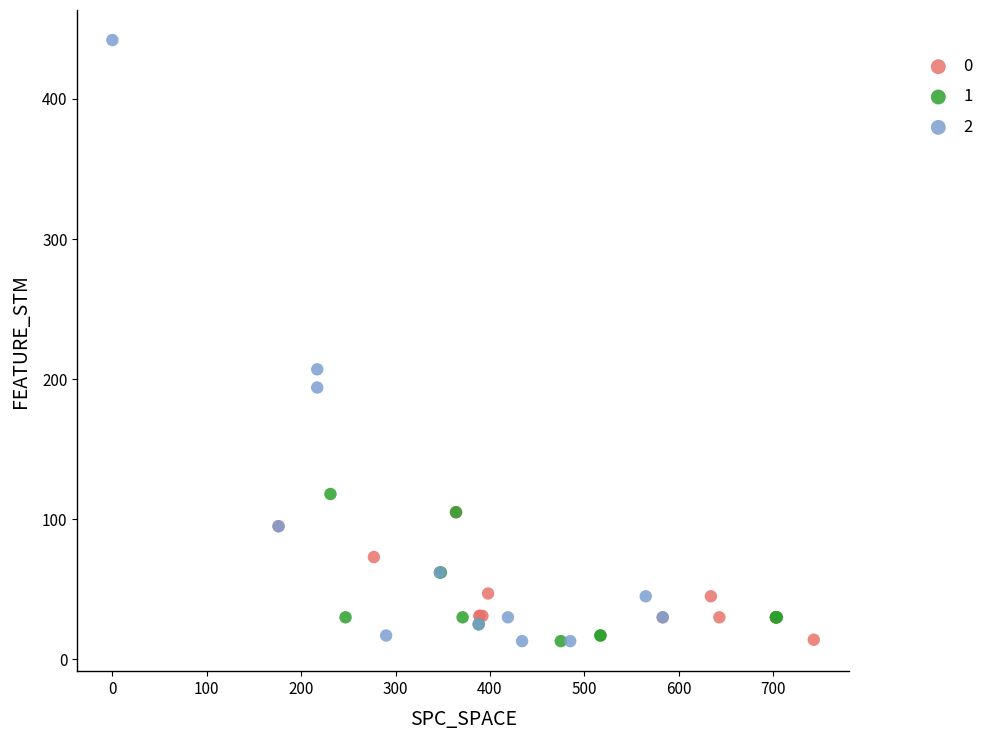

Which series reaches the maximum Y coordinate?

2